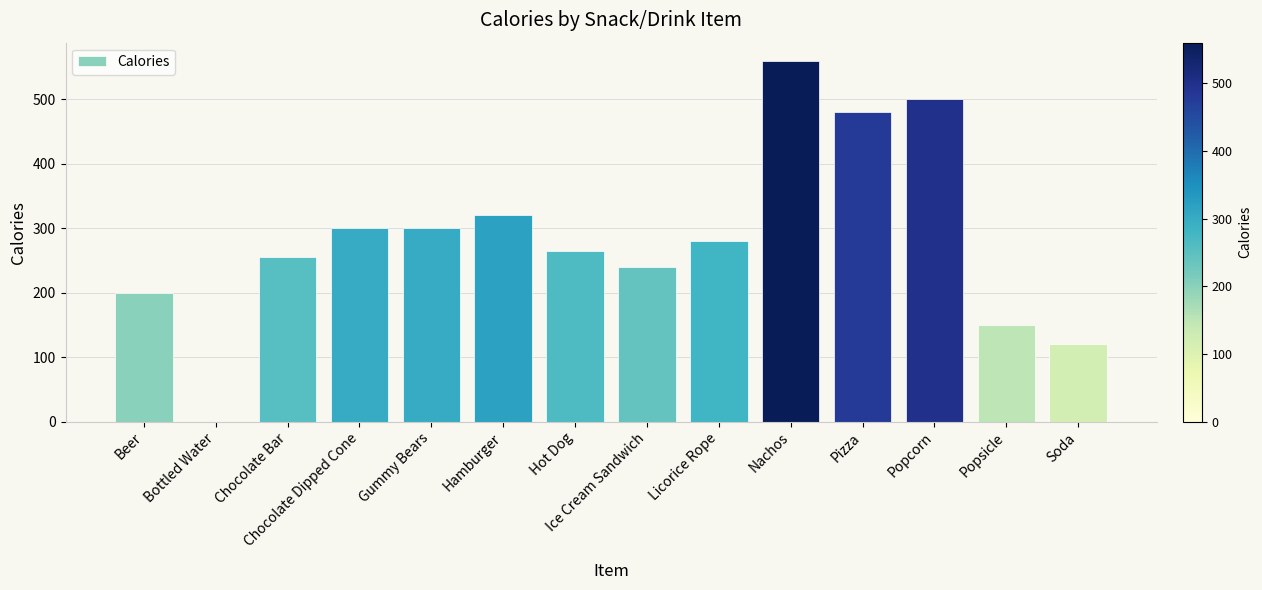

At which category does the chart reach its peak across all series?

Nachos